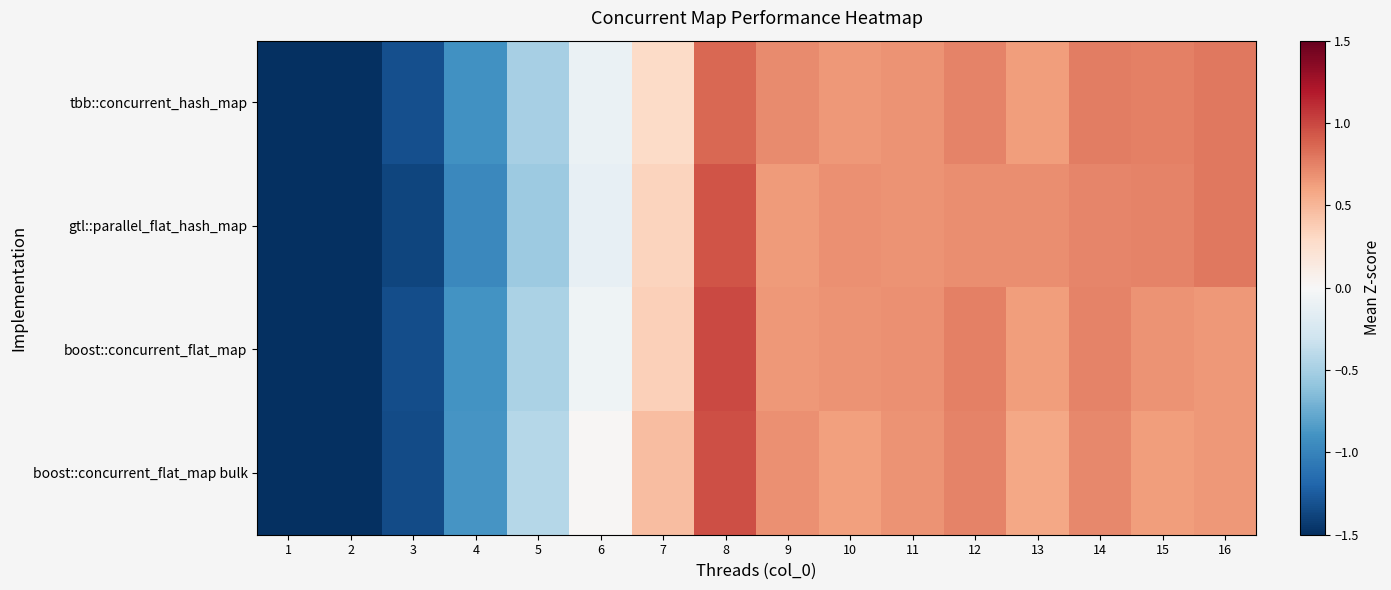

At which category is the sum across all series the highest?

8